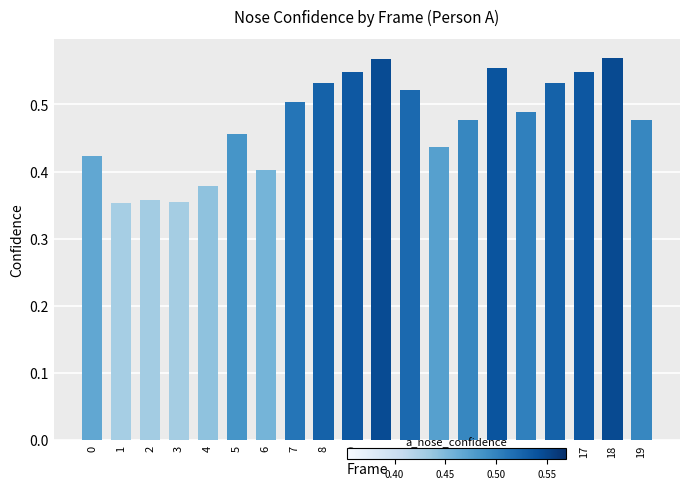

What is the sum of the values at 17 and 18?

1.1